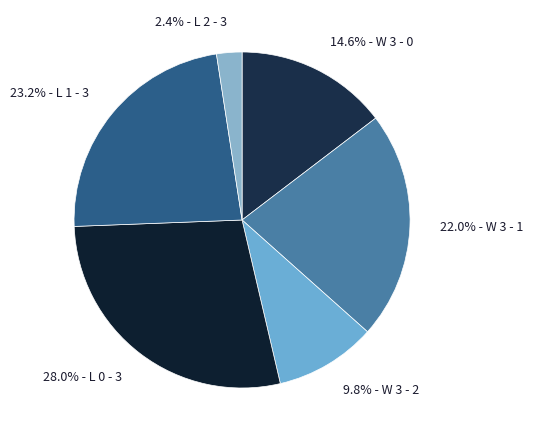

Rank the categories by value from highest to lowest.

28.0% - L 0 - 3, 23.2% - L 1 - 3, 22.0% - W 3 - 1, 14.6% - W 3 - 0, 9.8% - W 3 - 2, 2.4% - L 2 - 3